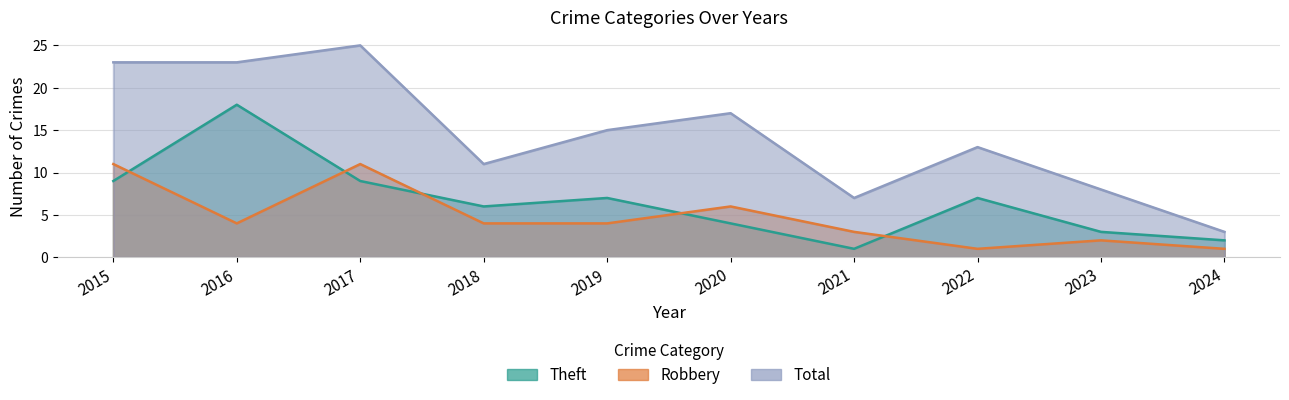

True or false: Robbery and Total cross at least once.

False